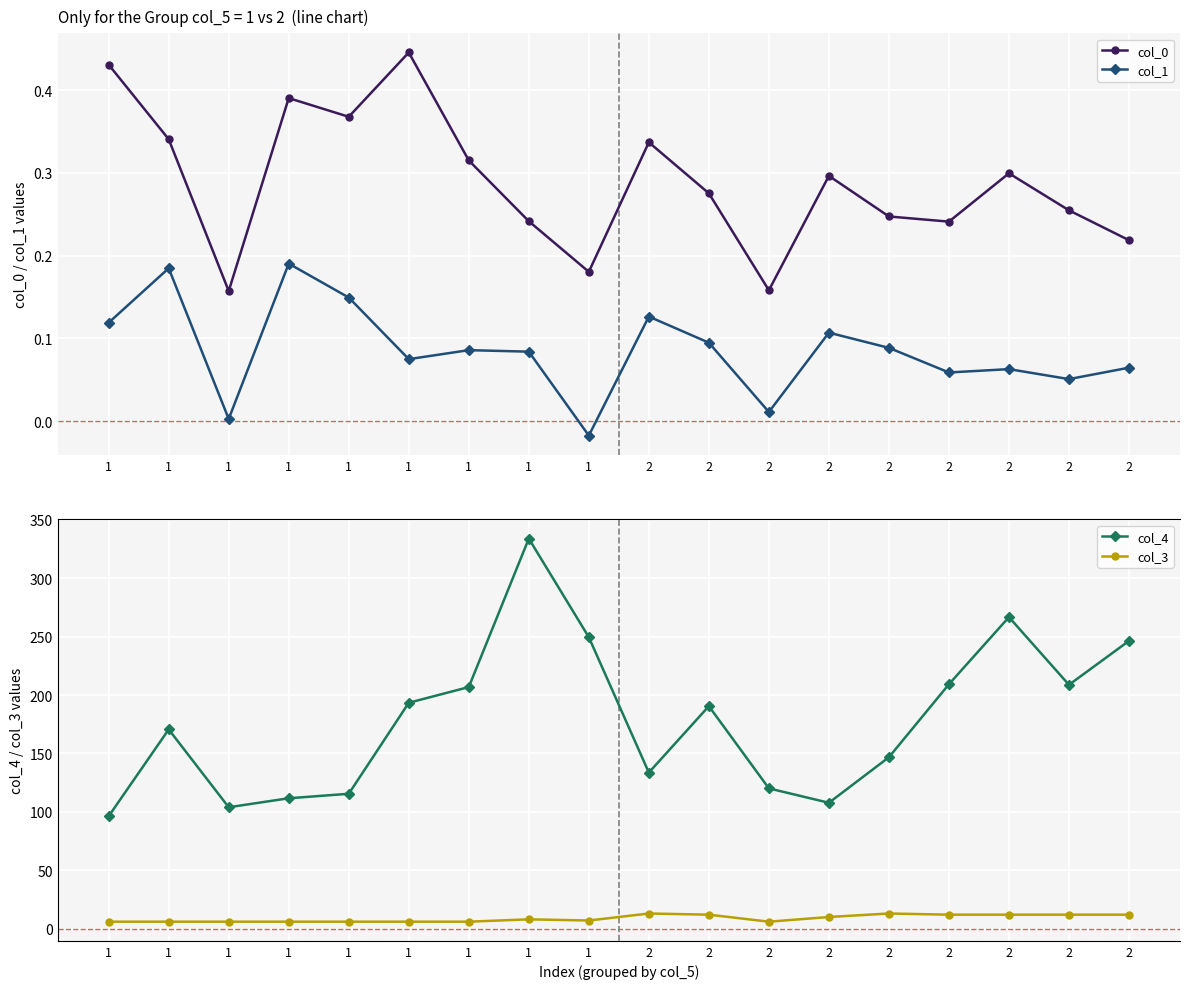

Reading left to right, extract all data points from this chart.

col_0: 0.4	0.3	0.2	0.4	0.4	0.4	0.3	0.2	0.2	0.3	0.3	0.2	0.3	0.2	0.2	0.3	0.3	0.2
col_1: 0.1	0.2	0.0	0.2	0.1	0.1	0.1	0.1	-0.0	0.1	0.1	0.0	0.1	0.1	0.1	0.1	0.1	0.1
col_4: 96.3	170.6	103.9	111.6	115.5	193.4	206.9	333.9	249.5	133.6	190.5	120.1	107.8	146.8	209.2	266.7	208.8	246.4
col_3: 6.0	6.0	6.0	6.0	6.0	6.0	6.0	8.0	7.0	13.0	12.0	6.0	10.0	13.0	12.0	12.0	12.0	12.0